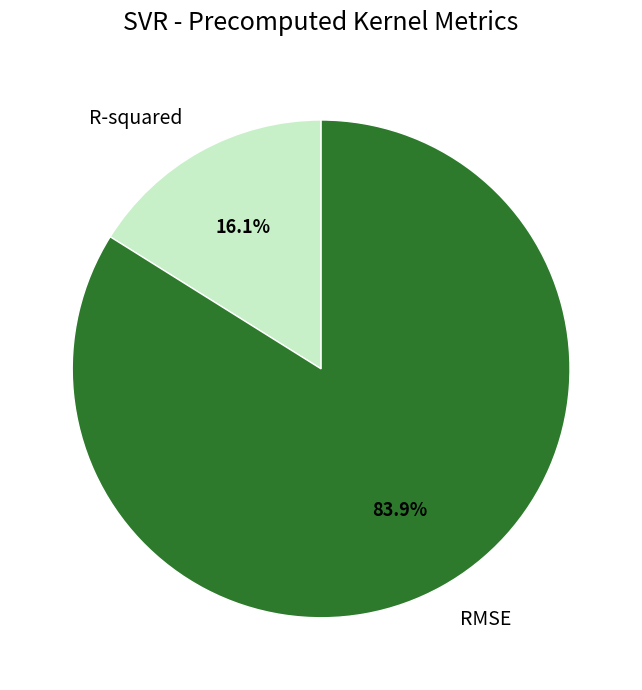

Is it true that R-squared is 29% of the pie?

False